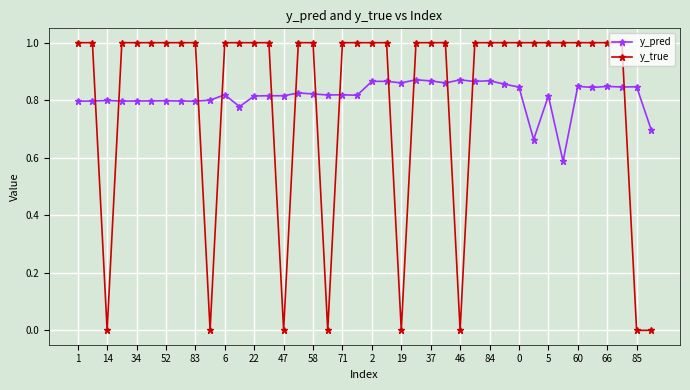

What is the difference between the maximum and minimum values in the y_true series?

1.0